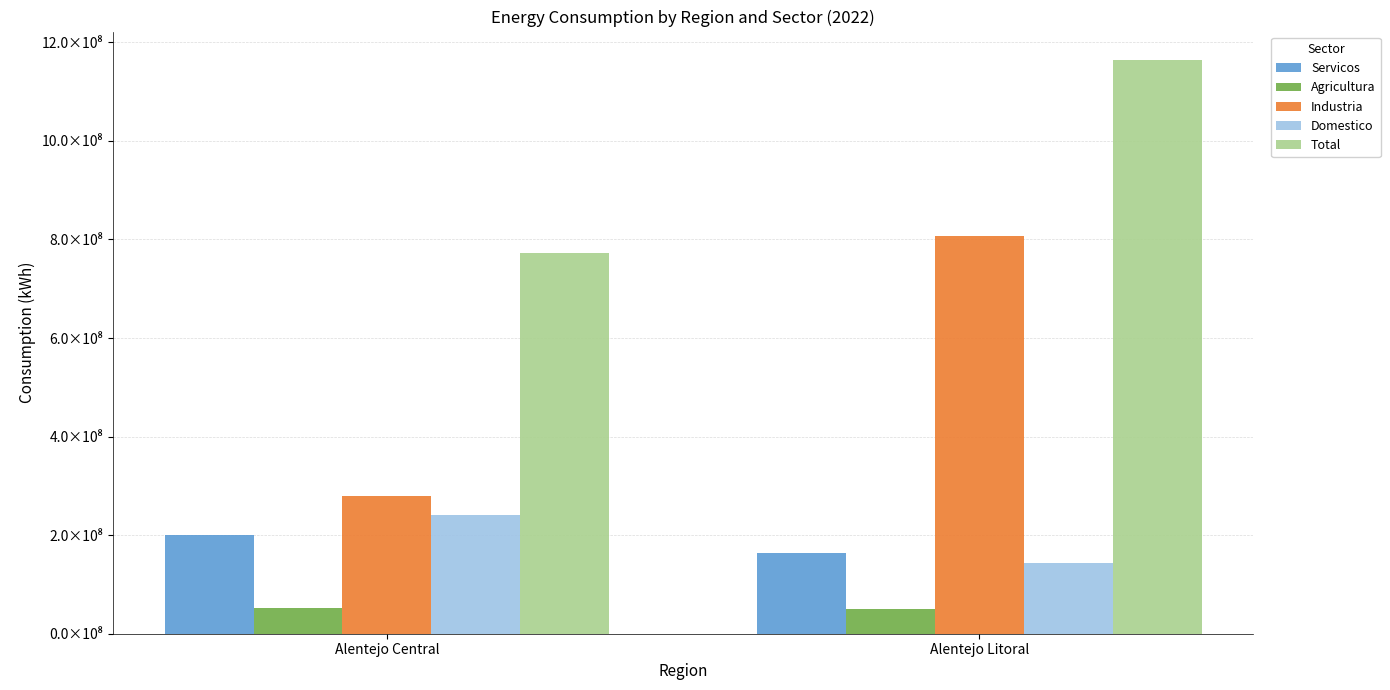

List the labels in order of Industria value, largest first.

Alentejo Litoral, Alentejo Central